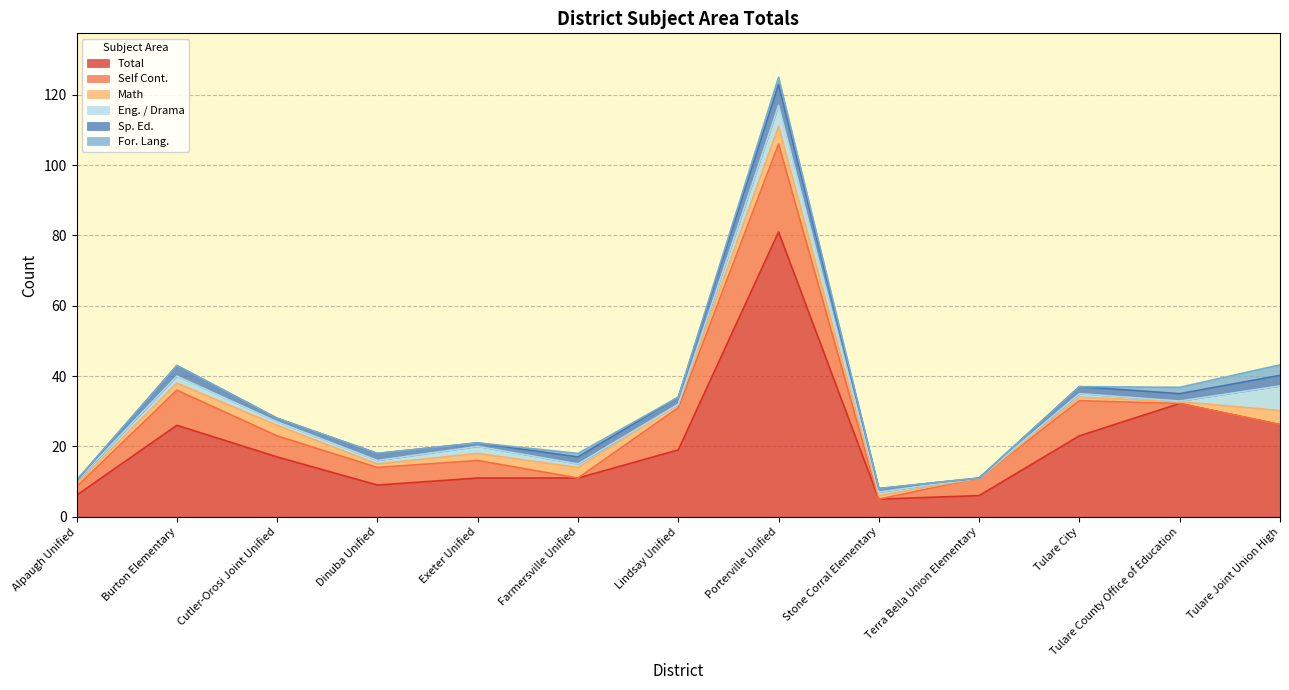

True or false: Eng. / Drama and Sp. Ed. intersect in this chart.

True